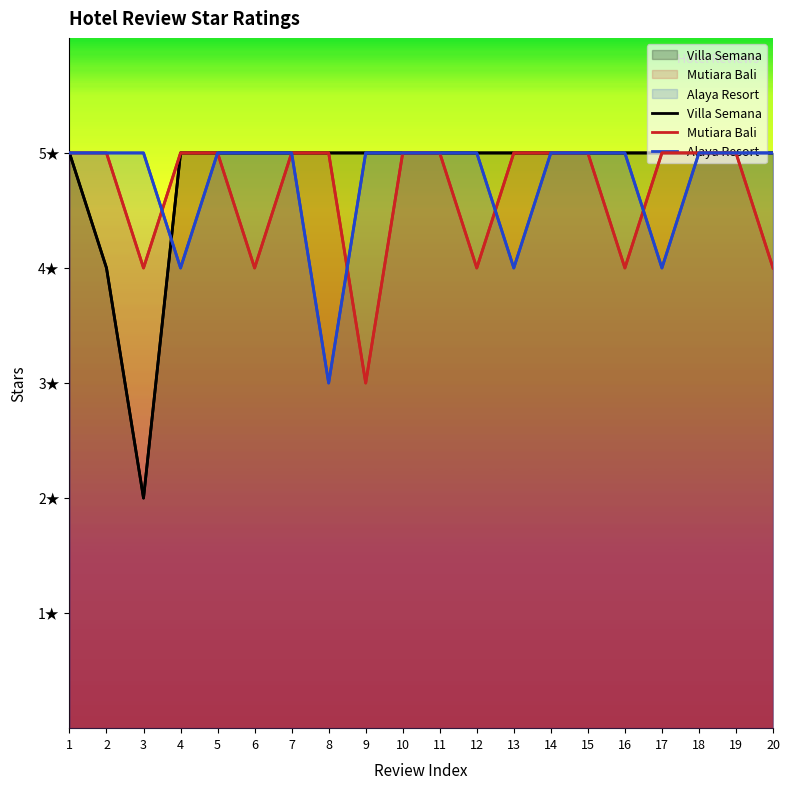

At which label is Mutiara Bali closest to 4?

3